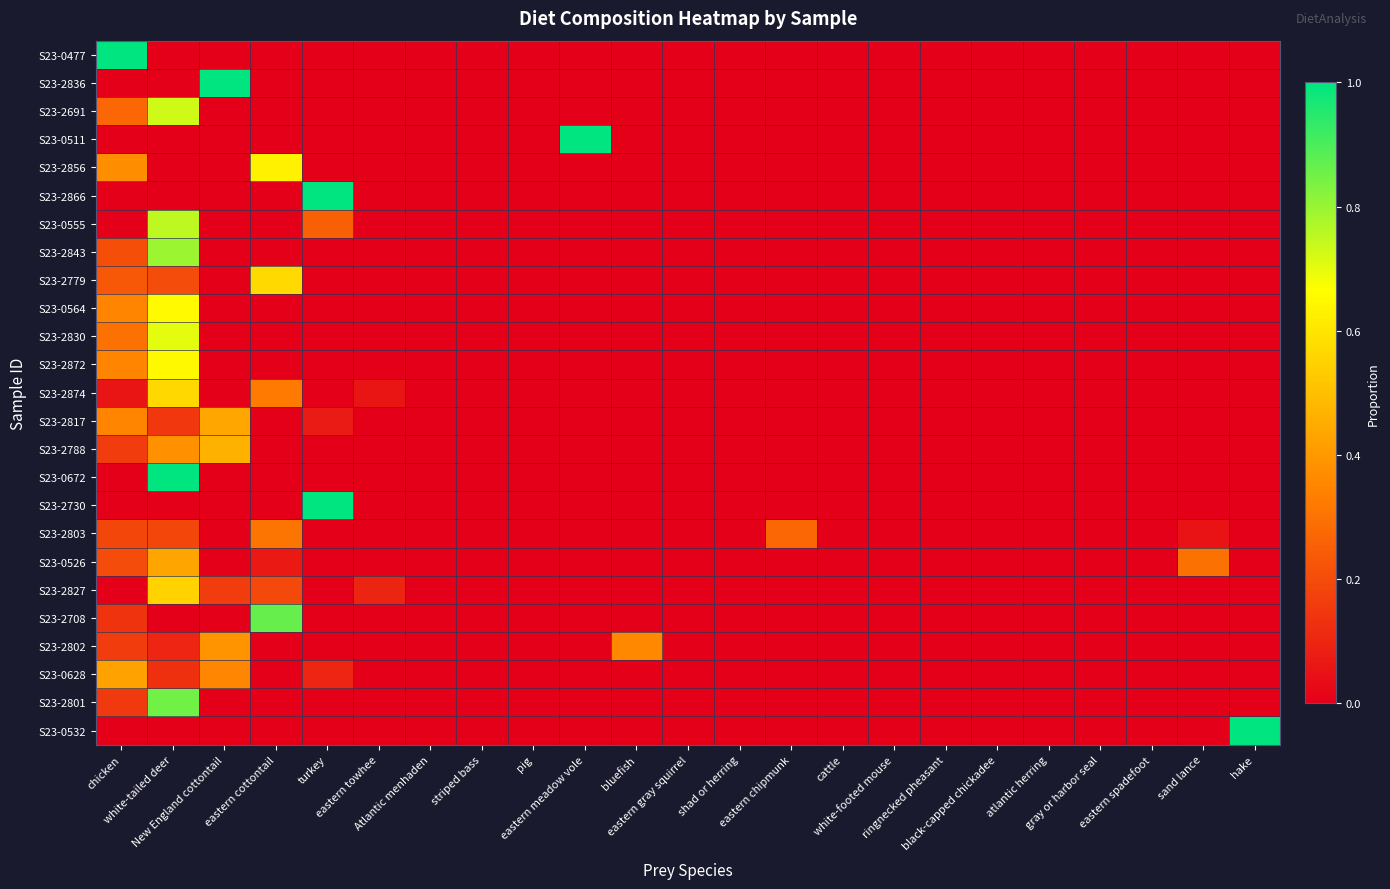

How many categories are shown in the chart?

23